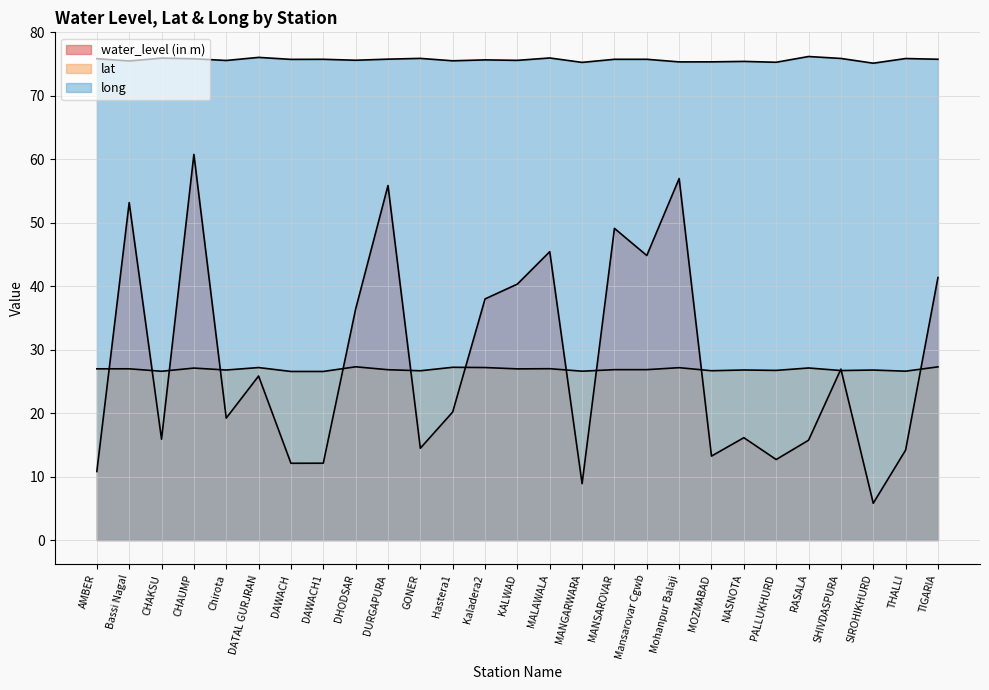

True or false: long has more than 1 interior local peaks.

True